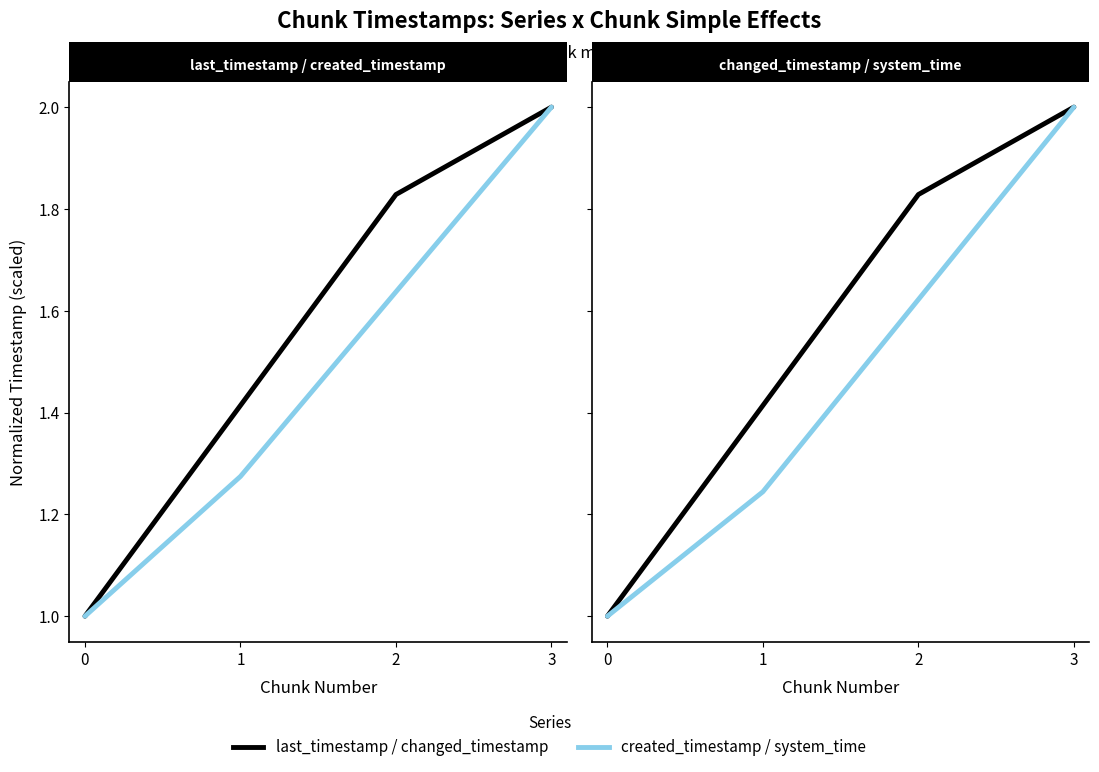

True or false: created_timestamp and last_timestamp intersect in this chart.

False